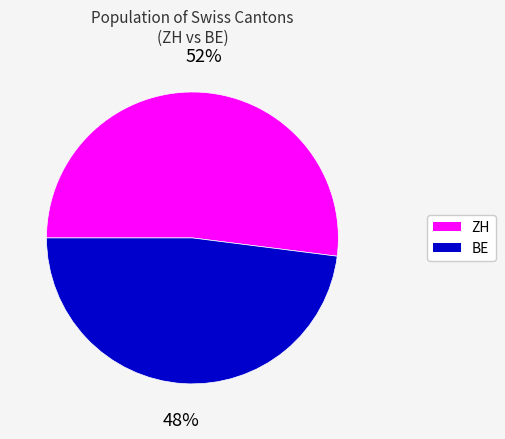

To the nearest percent, what is the average slice percentage?

50%